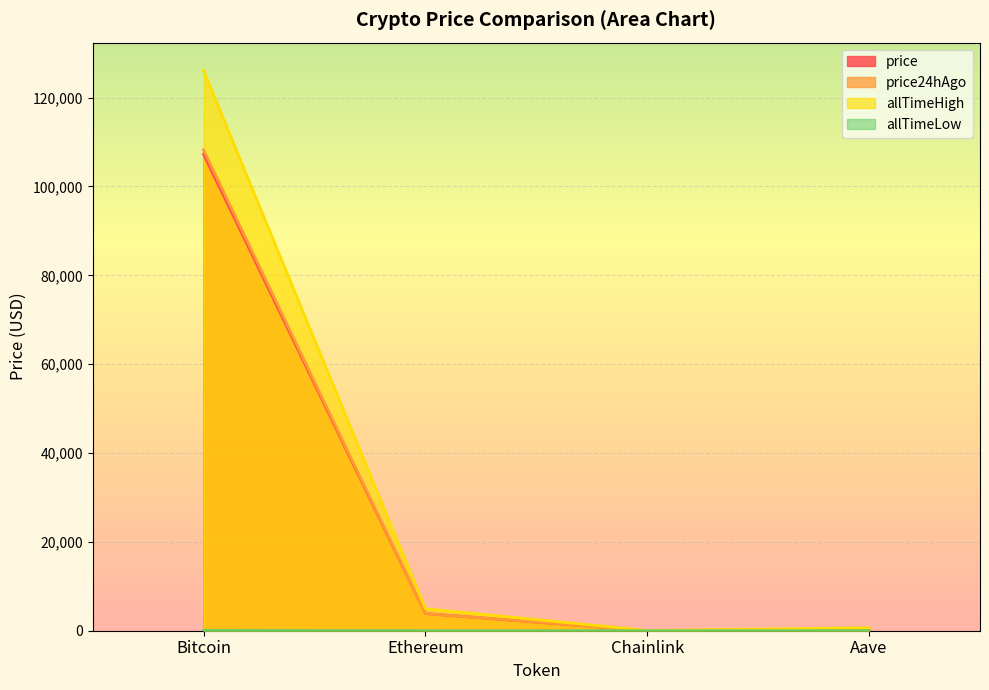

Reading left to right, transcribe all the data shown in this chart.

price: 107256.0	3866.4	16.7	208.7
price24hAgo: 108229.0	3871.7	17.3	227.2
allTimeHigh: 126080.0	4946.1	52.7	661.7
allTimeLow: 67.8	0.4	0.1	26.0